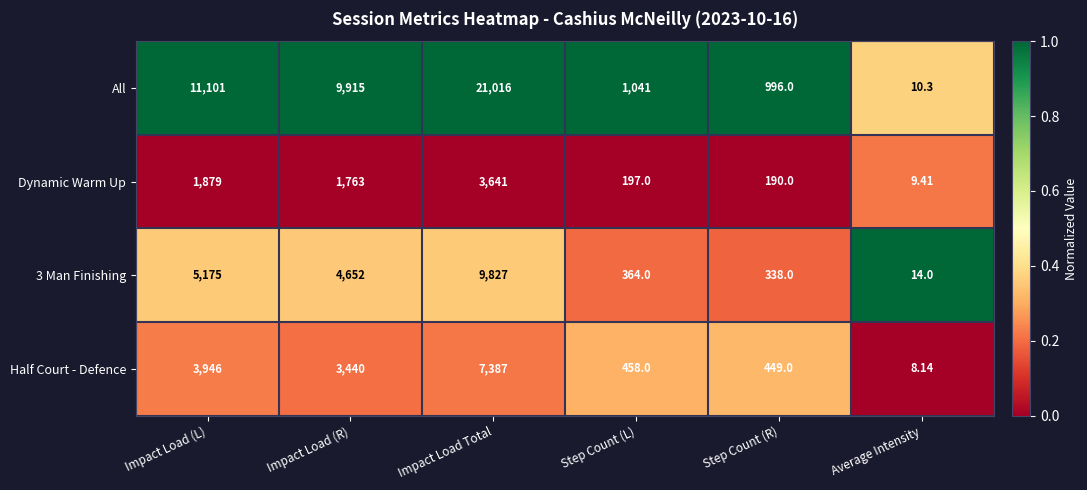

What is the total value across all series at Step Count (R)?

1973.0